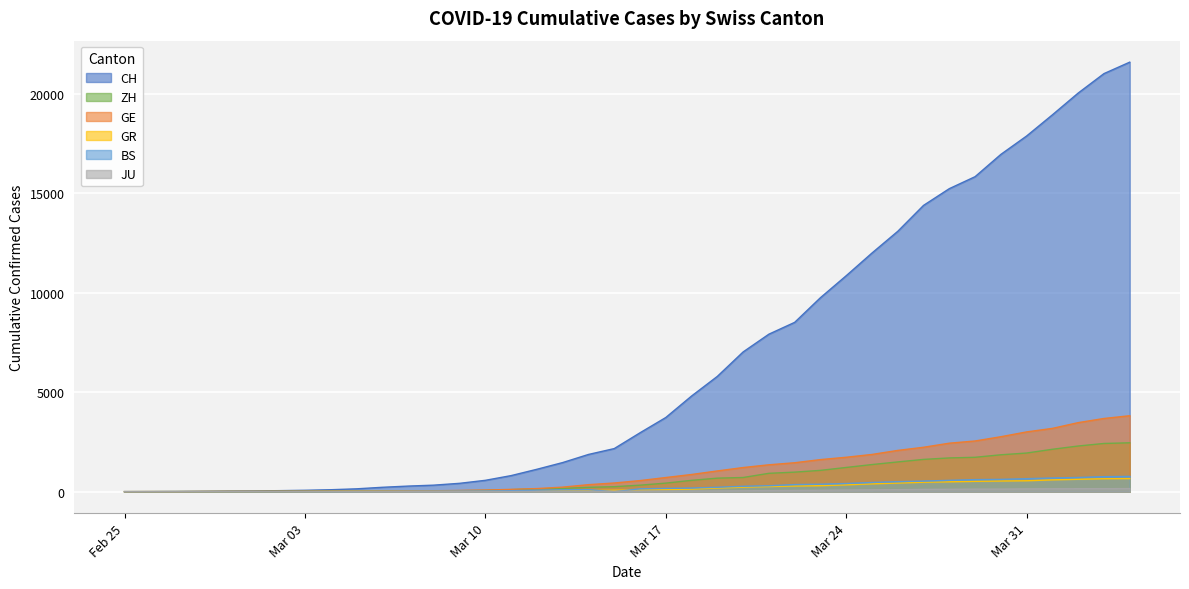

What are all the series names shown in the legend?

CH, ZH, GE, GR, BS, JU